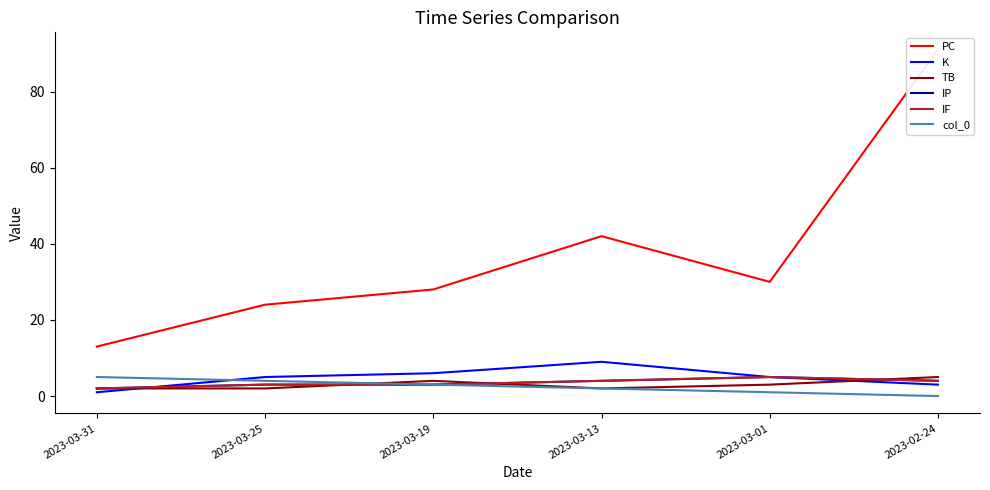

True or false: IF and col_0 cross at least once.

False